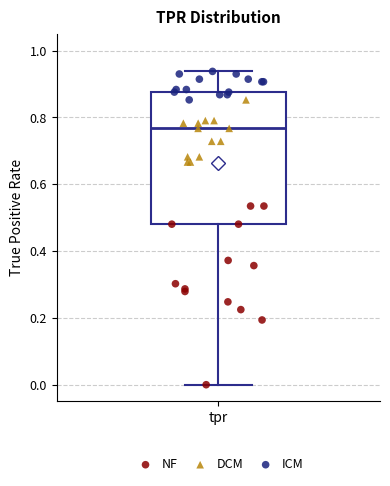

Transcribe this box plot: give where the median line is, the range the box spans, and where the two whiskers end, as read against the y-axis. The values are not printed on the chart, so give them approximately, as read against the axis.

median 0.76, box 0.48 to 0.88, whiskers 0.00 to 0.94